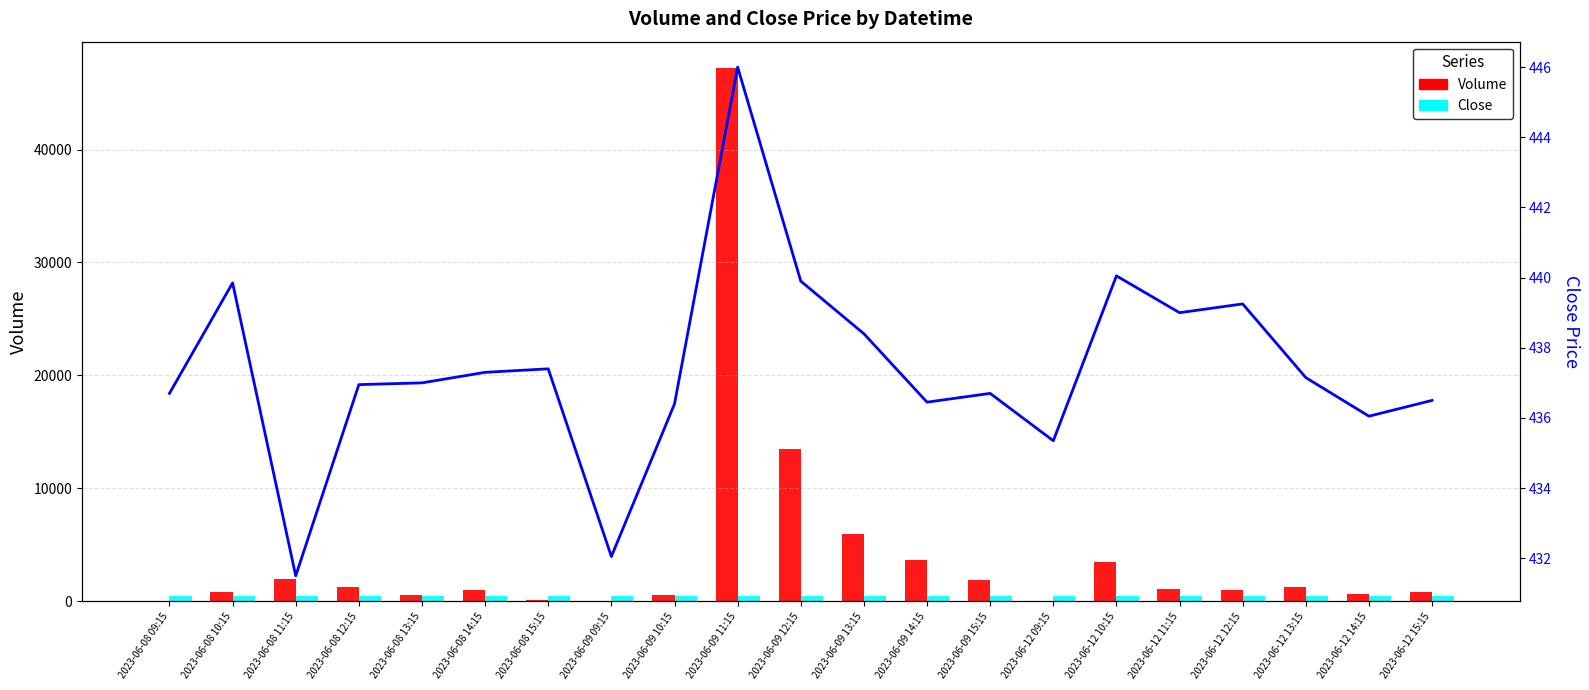

Count the number of categories in the chart.

21